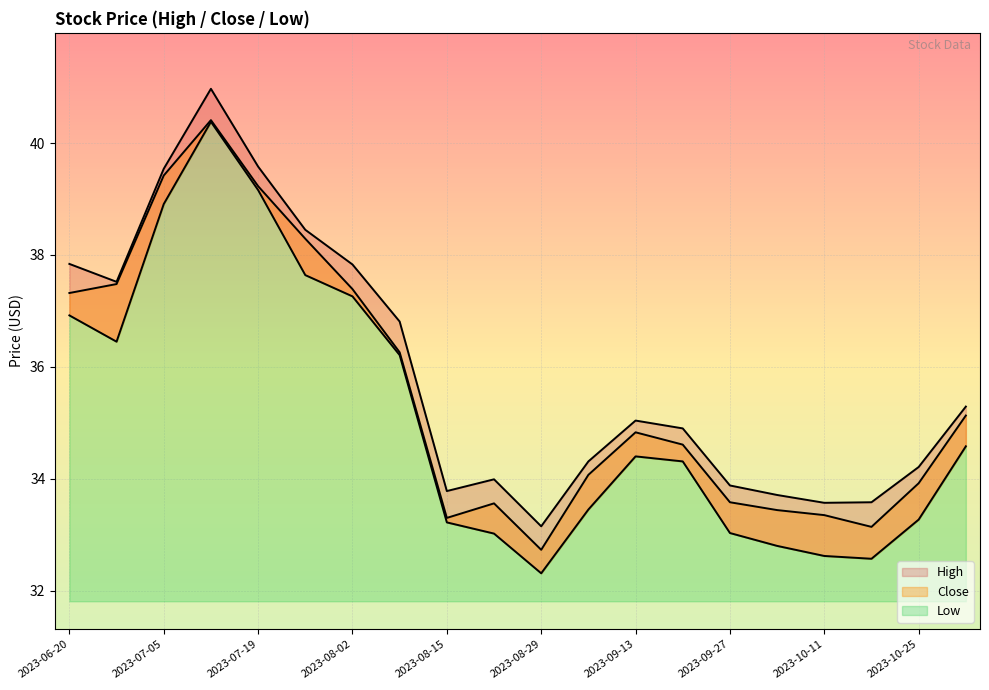

Reading right to left, list all the values displayed in this chart.

High: 35.3	34.2	33.6	33.6	33.7	33.9	34.9	35.0	34.3	33.2	34.0	33.8	36.8	37.8	38.5	39.6	41.0	39.5	37.5	37.8
Close: 35.1	33.9	33.1	33.3	33.4	33.6	34.6	34.8	34.1	32.7	33.6	33.3	36.3	37.4	38.3	39.2	40.4	39.4	37.5	37.3
Low: 34.6	33.3	32.6	32.6	32.8	33.0	34.3	34.4	33.5	32.3	33.0	33.2	36.2	37.3	37.6	39.2	40.4	38.9	36.5	36.9